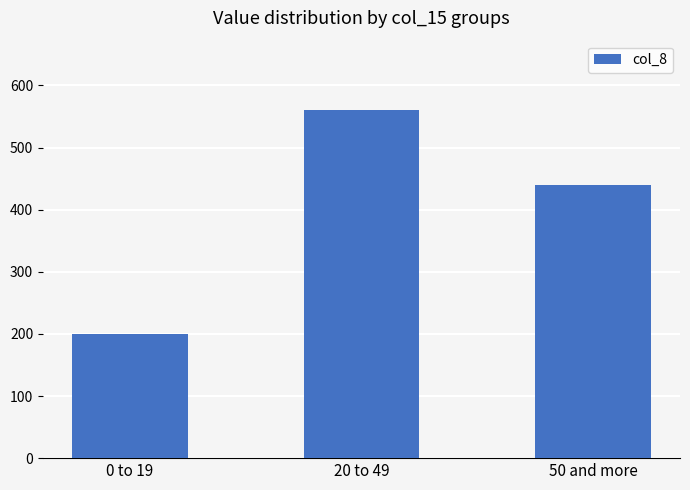

What is the sum of the values at 20 to 49 and 50 and more?

1000